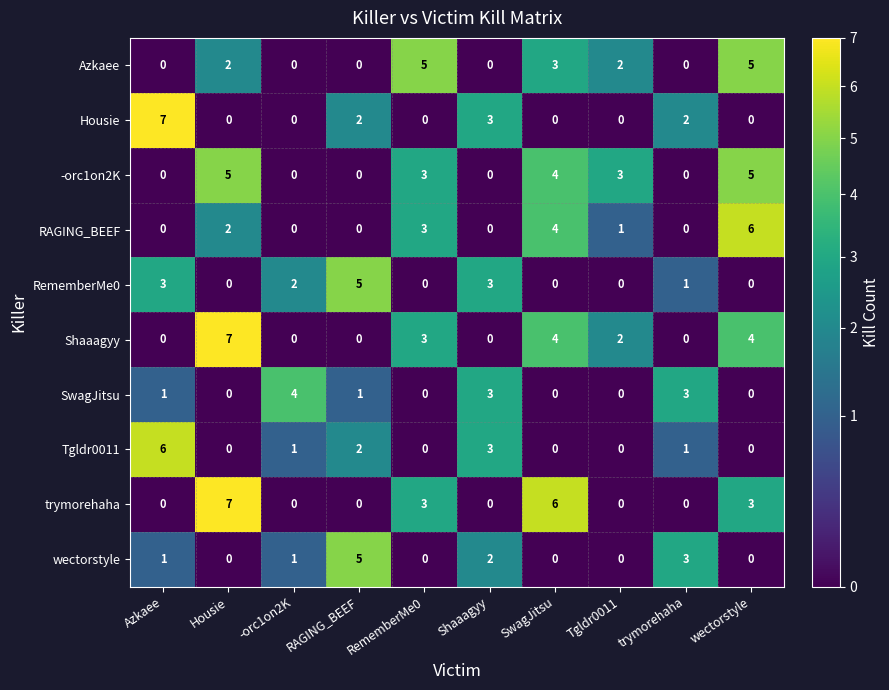

Which series changed the most between Azkaee and -orc1on2K?

Housie